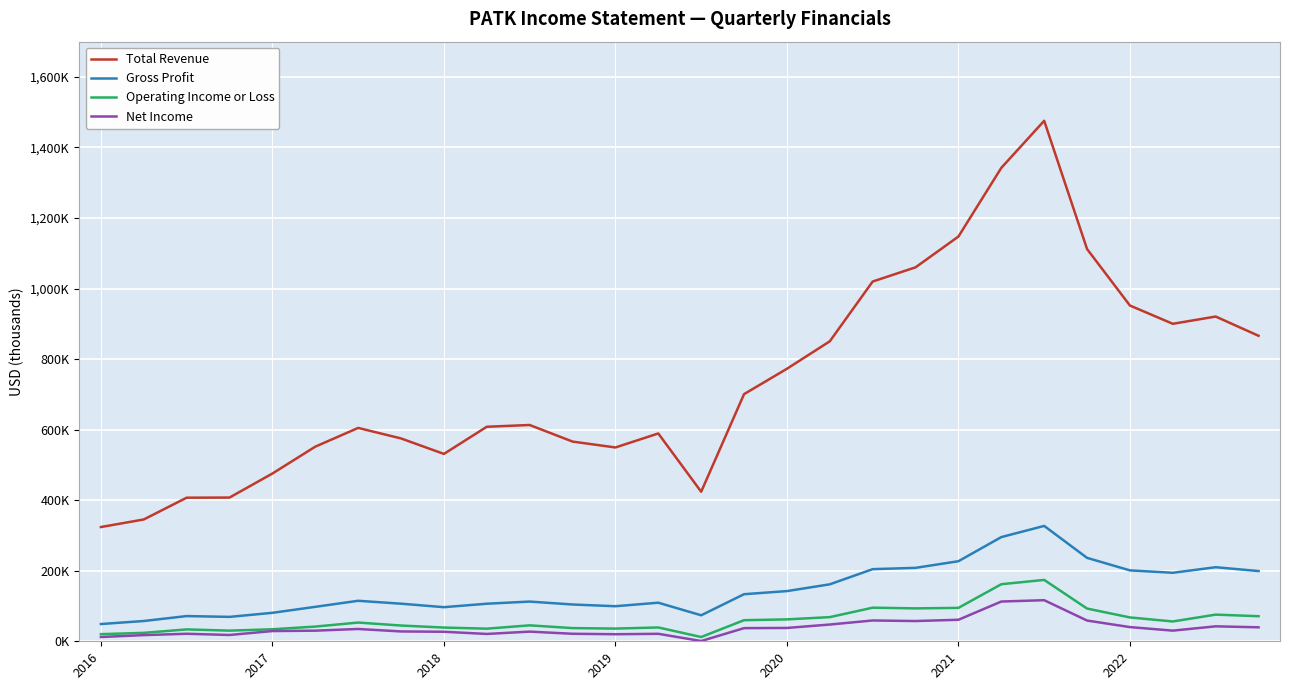

What is the label of the 21st point from the right?

7